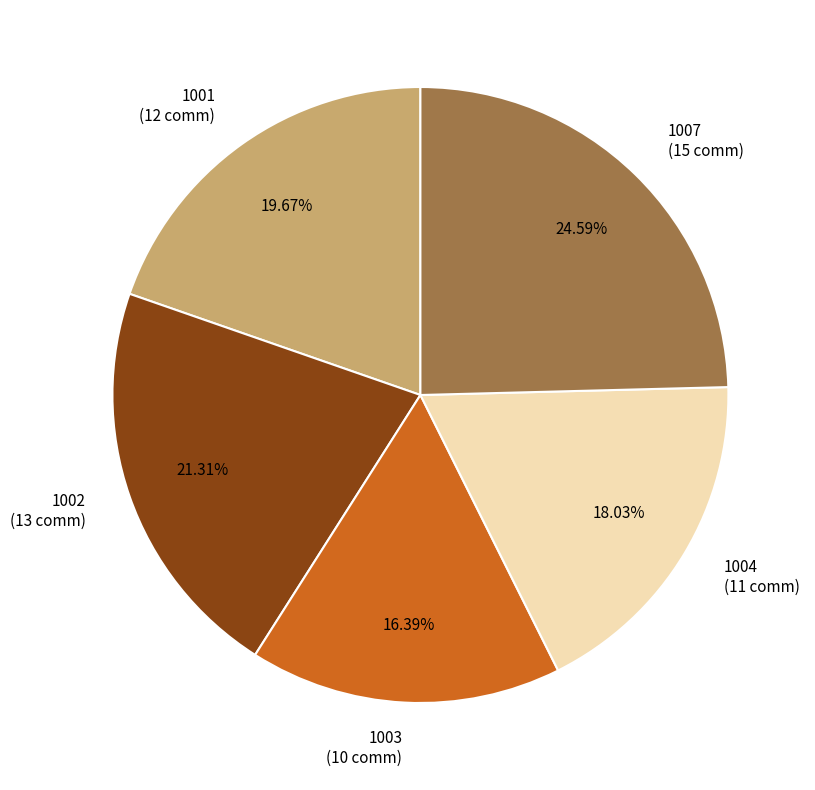

Does 1007 account for over 50% of the chart?

No